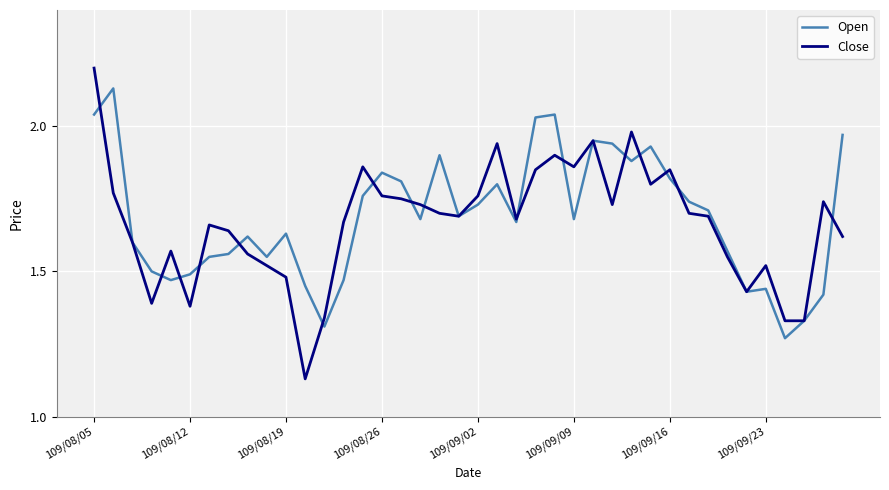

What is the maximum value shown in the chart?

2.2